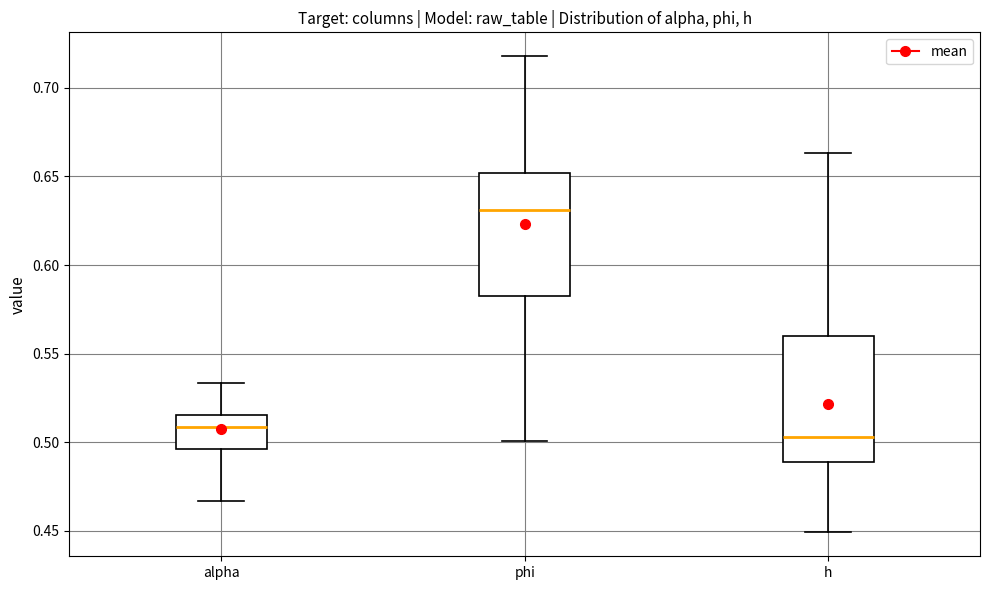

Where does the upper whisker of the box for alpha end on the y-axis? The values are not printed on the chart, so give them approximately, as read against the axis.

0.535